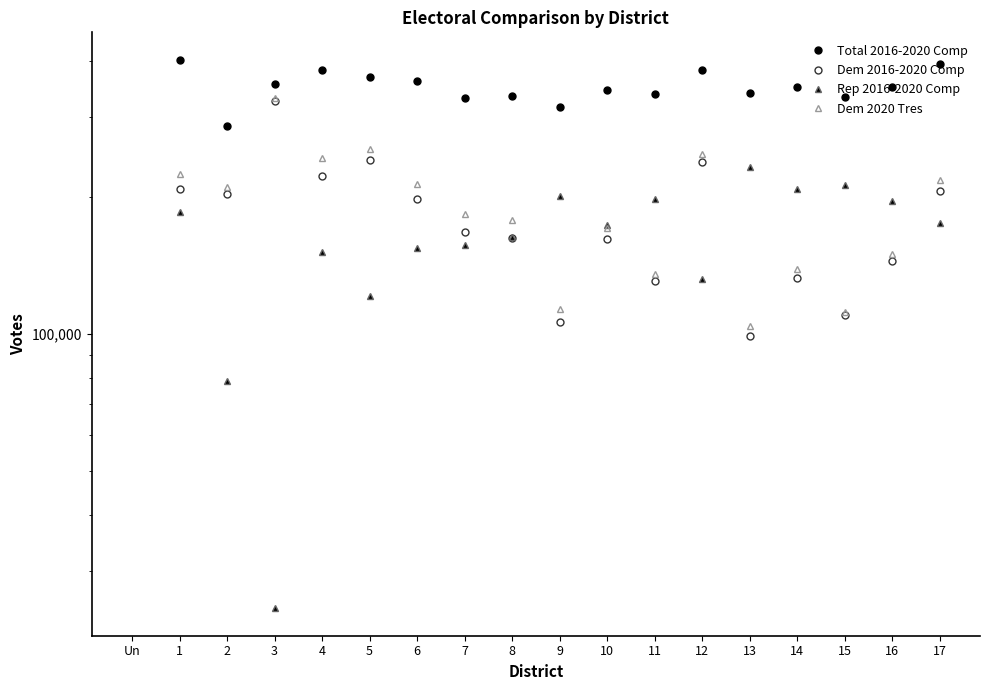

Between 12 and 15, which is larger?

12